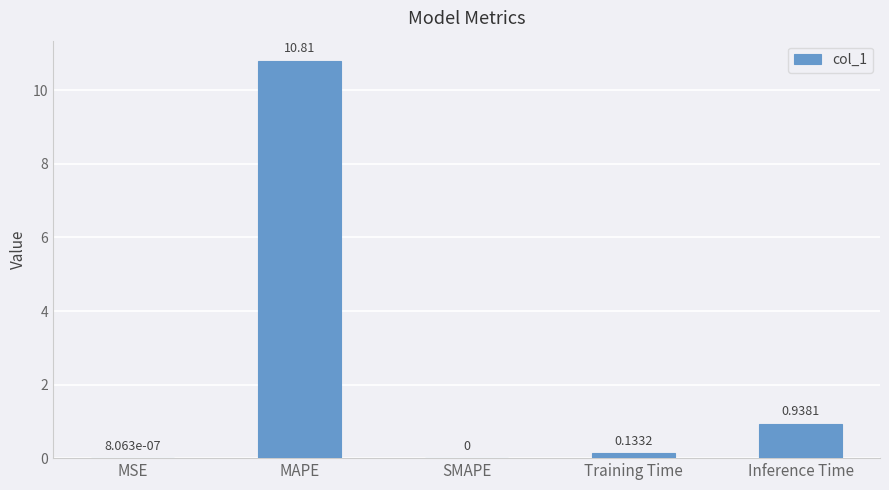

Are the bars horizontal?

No